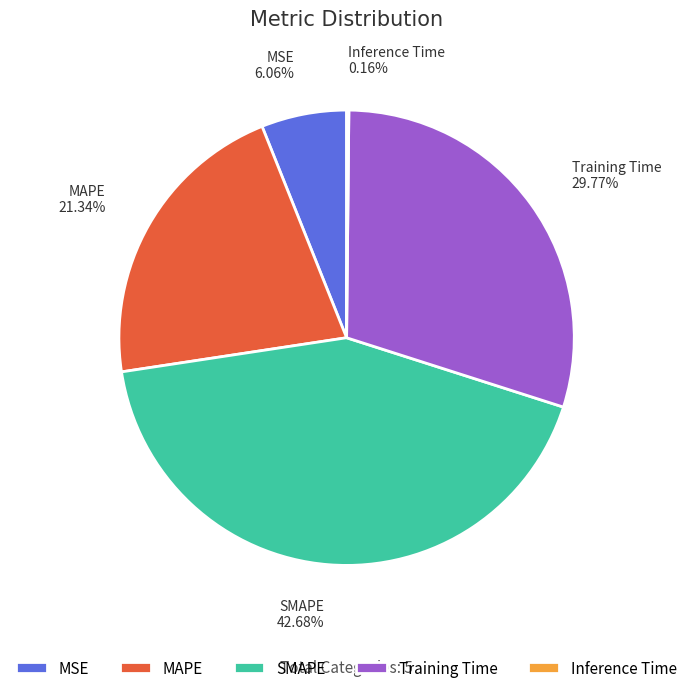

What is the ratio of the value at MSE to the value at Training Time?

0.2